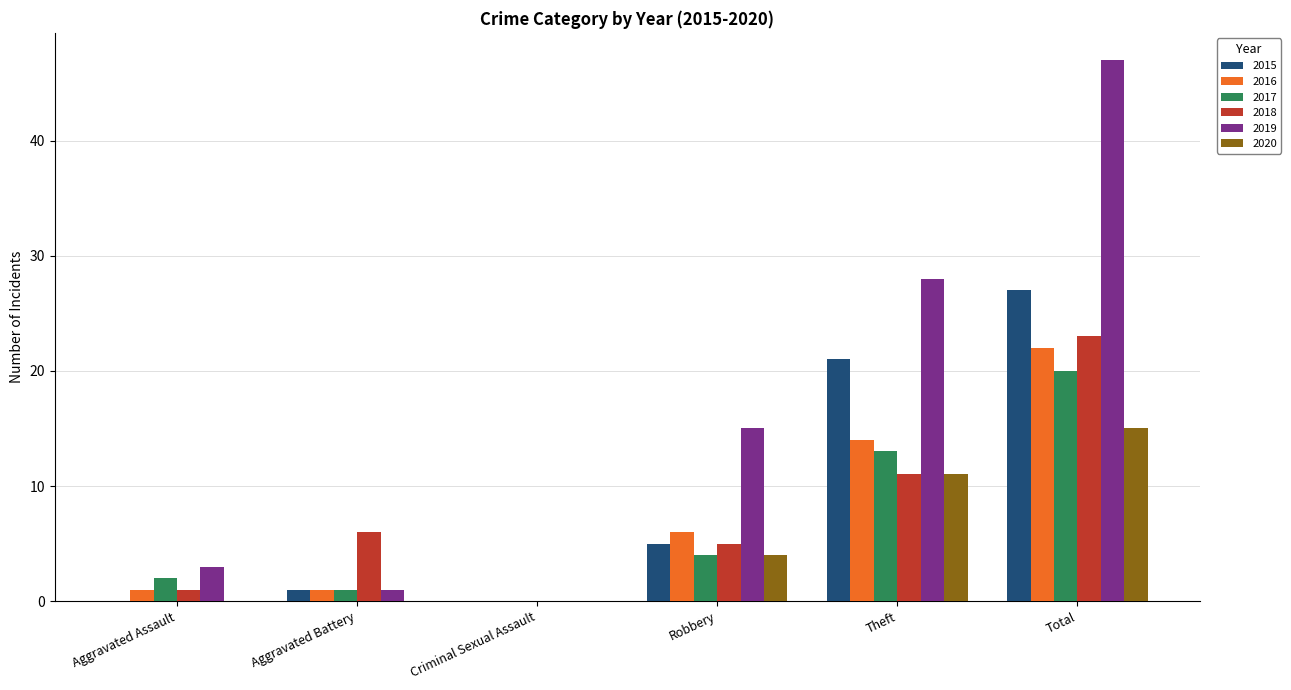

How many series are shown in this chart?

6